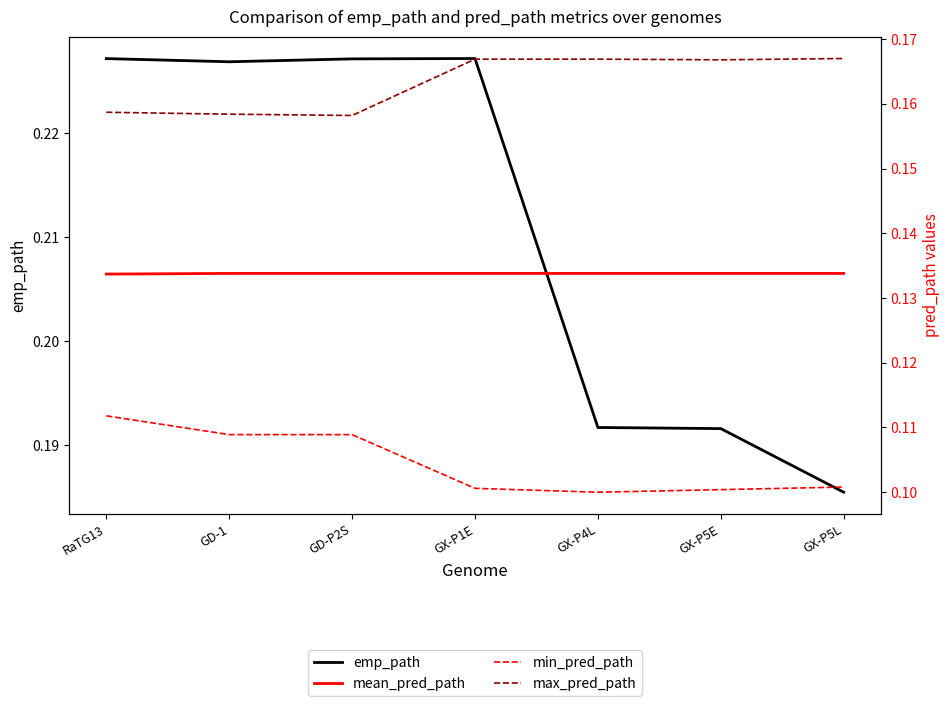

Does the chart display data point markers on the line(s)?

No